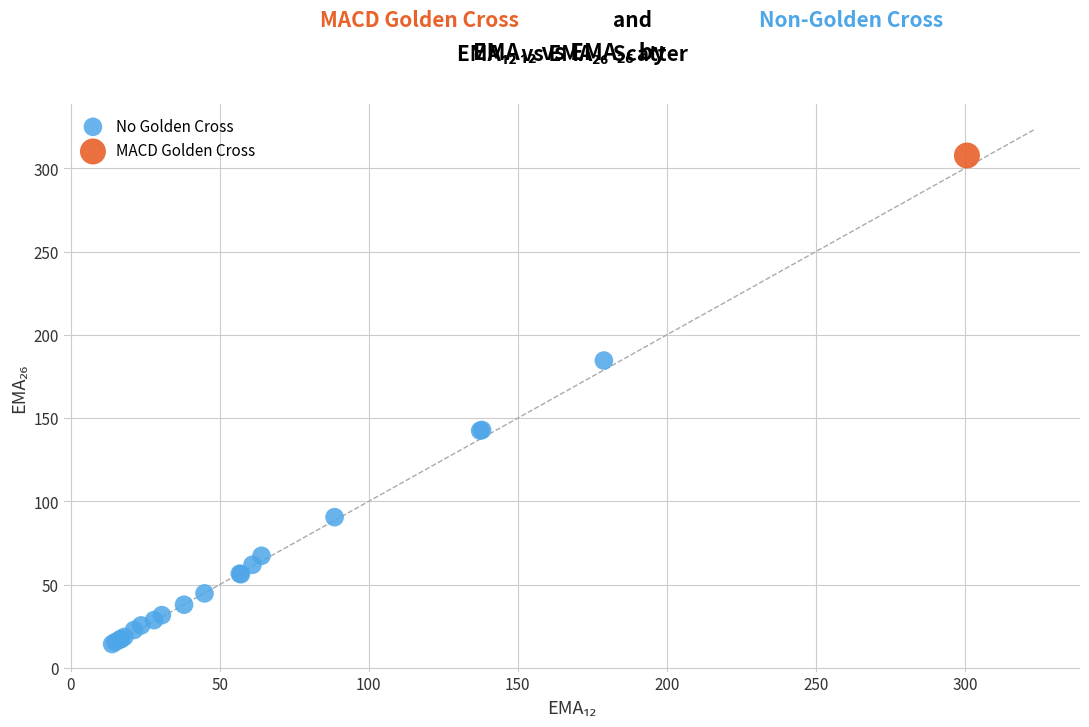

What are all the series names shown in the legend?

No Golden Cross, MACD Golden Cross